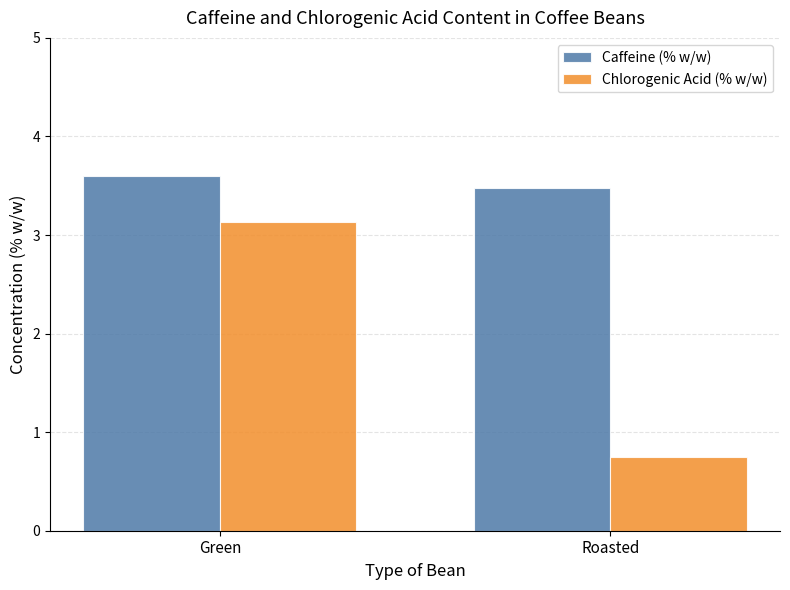

Which category has the lowest value in the Caffeine (% w/w) series?

Roasted